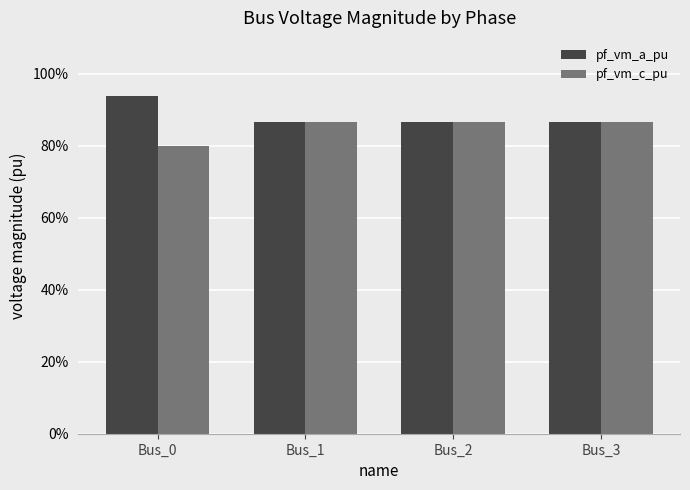

What are all the series names shown in the legend?

pf_vm_a_pu, pf_vm_c_pu